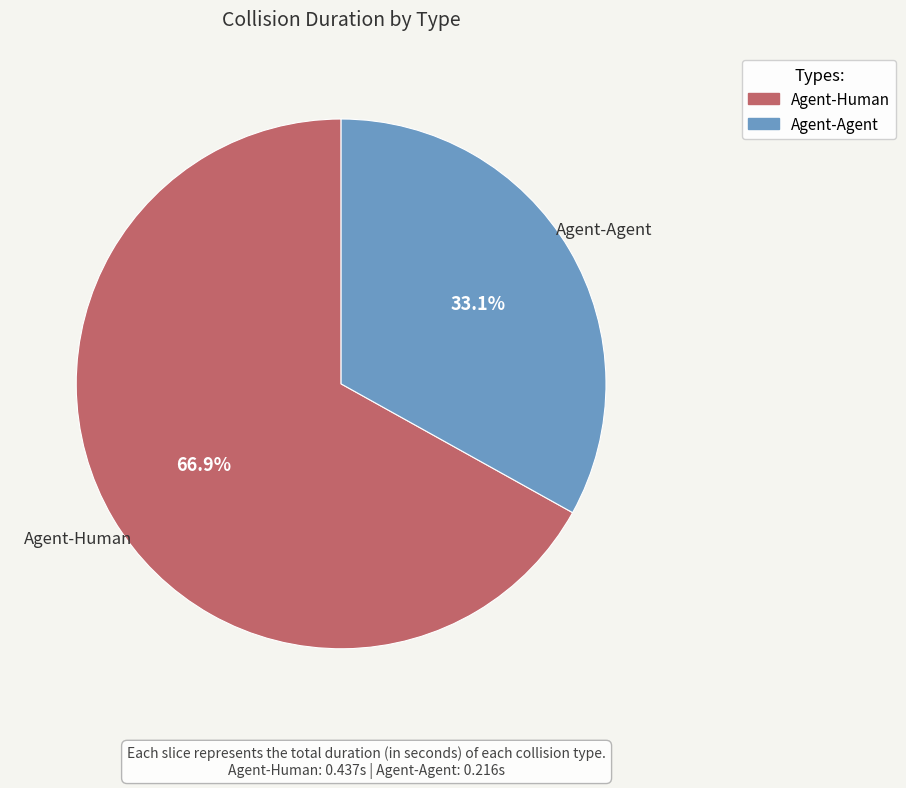

How many segments does this pie chart have?

2